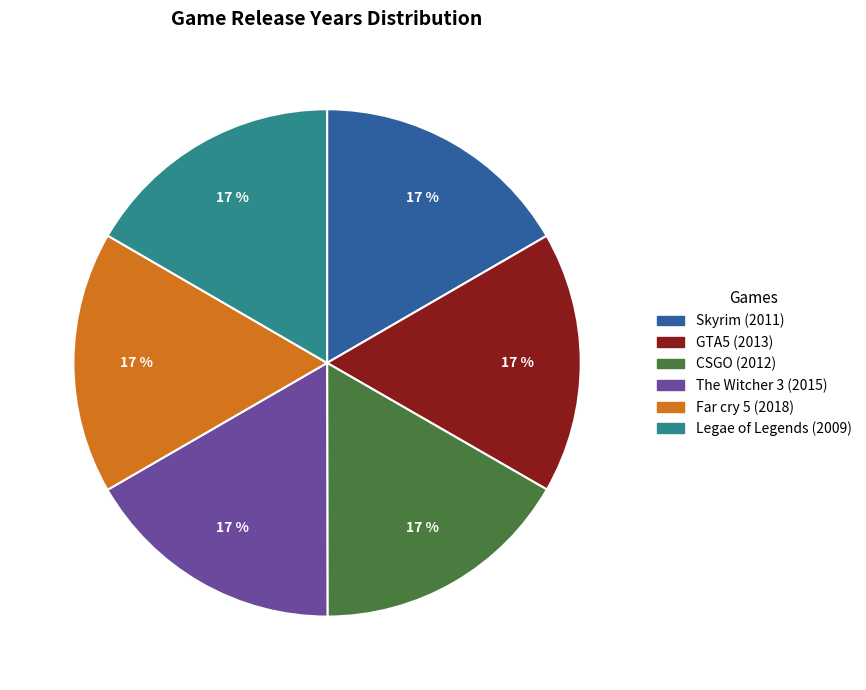

Is there a majority slice in this chart?

No